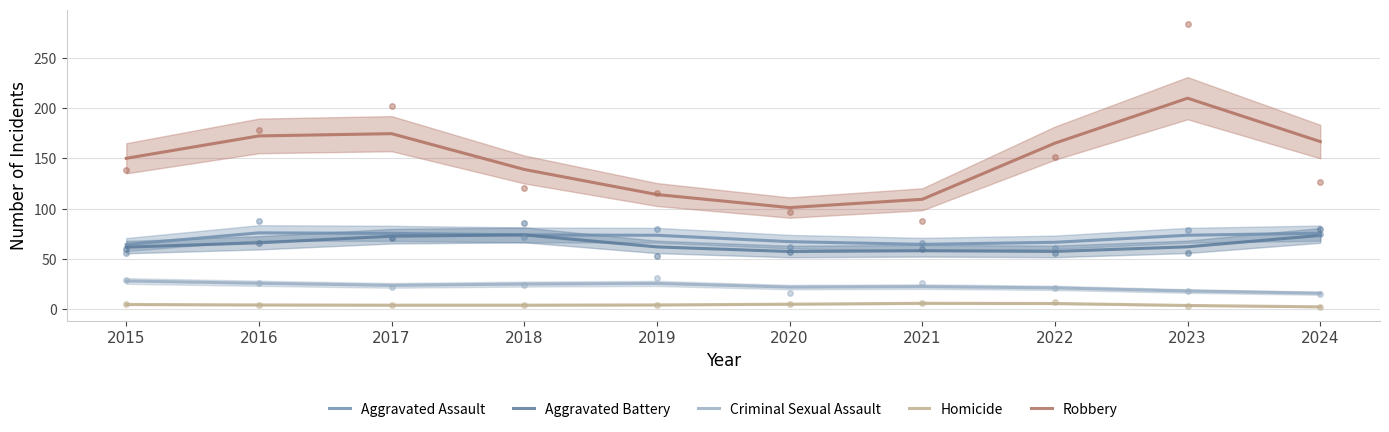

What are all the series names shown in the legend?

Aggravated Assault, Aggravated Battery, Criminal Sexual Assault, Homicide, Robbery